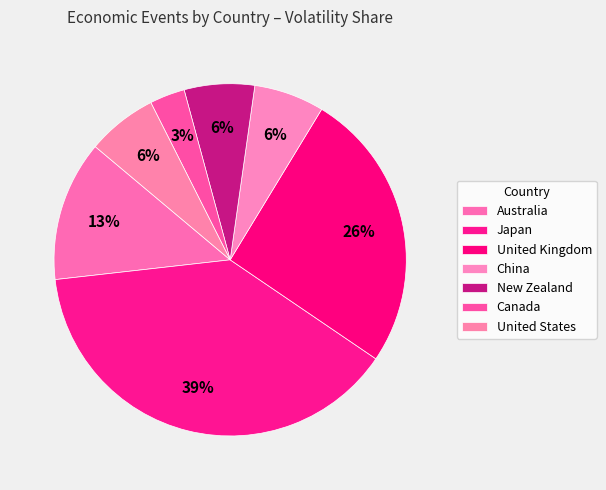

What percentage do New Zealand and Australia together represent?

19.4%